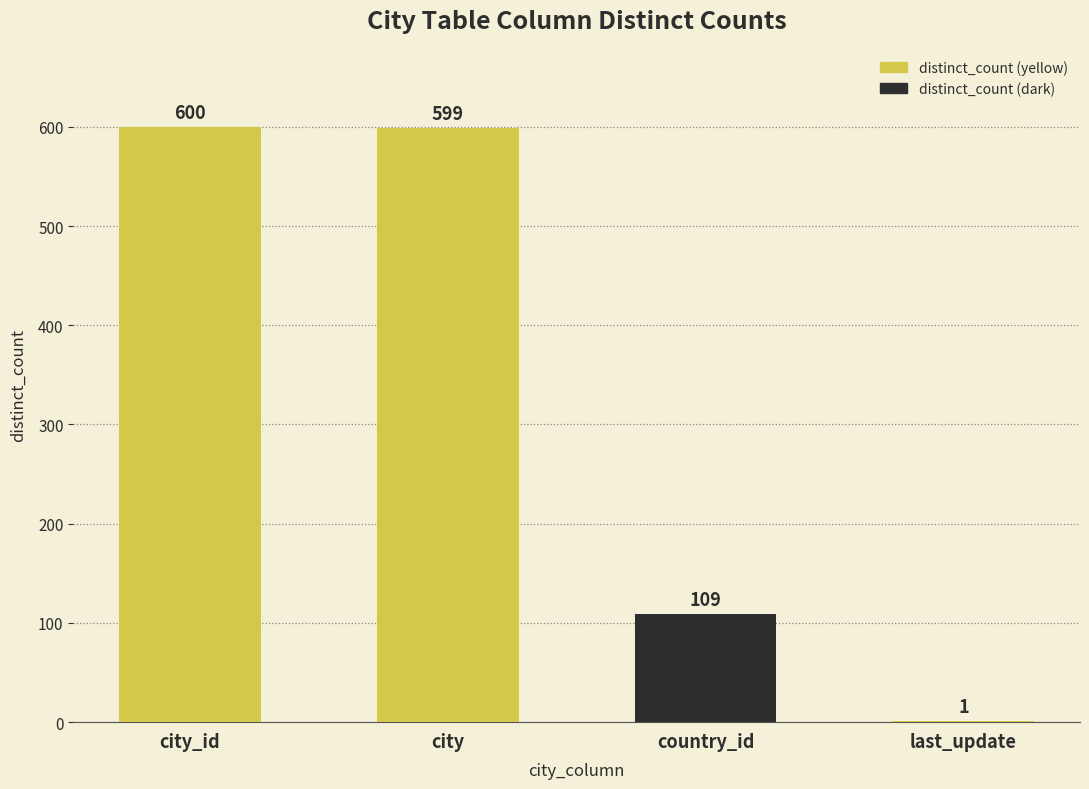

What is the approximate value at city?

599